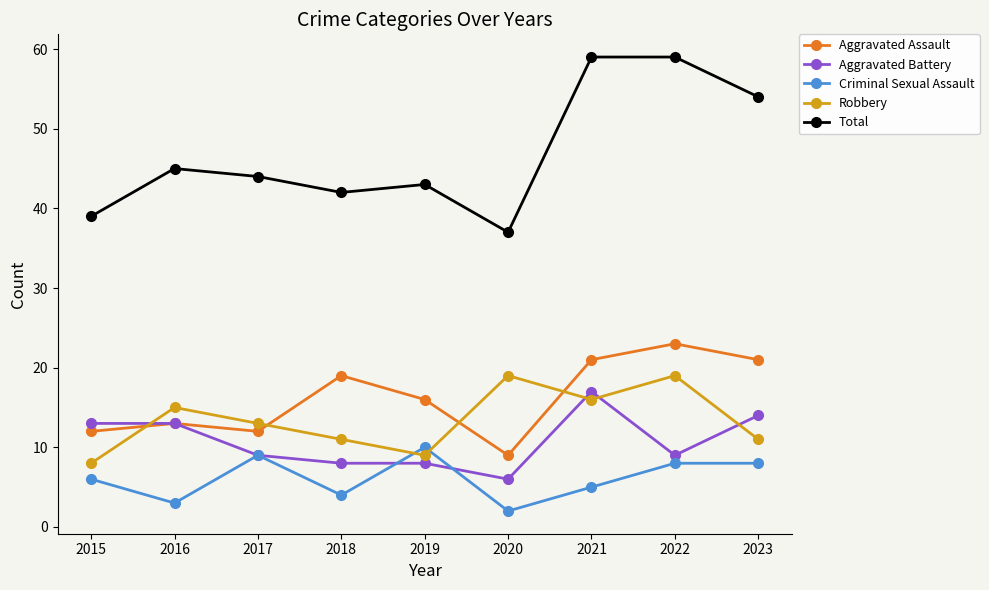

What is the difference between the maximum and second lowest values in the Aggravated Battery series?

9